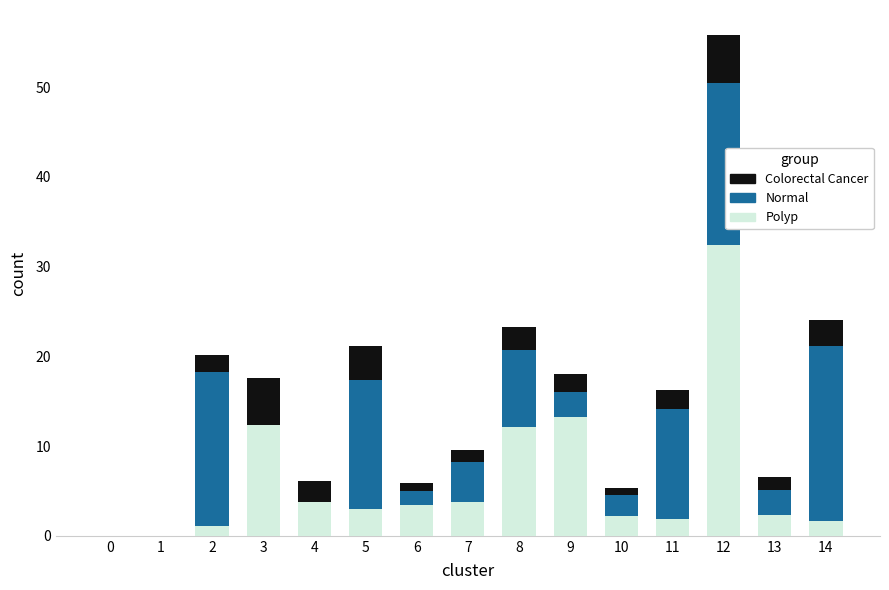

The value of Polyp at 8 is 3.3. True or false?

False